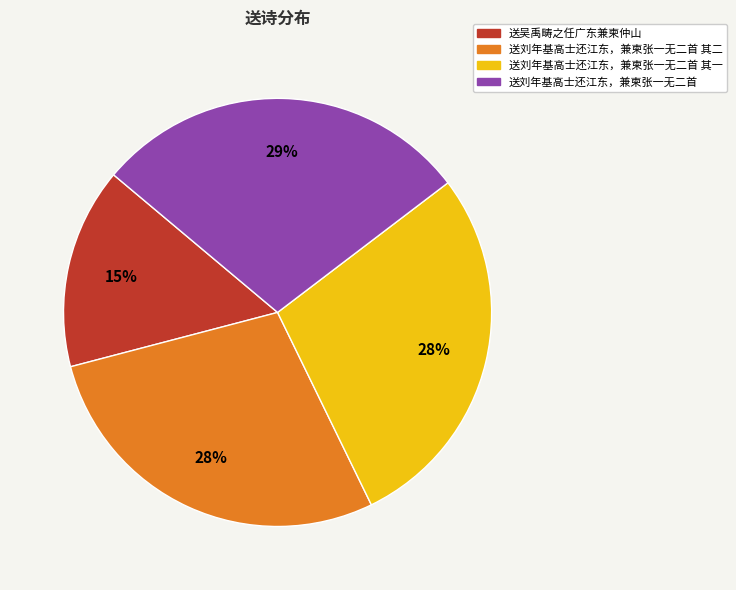

To the nearest percent, what is the average slice percentage?

25%